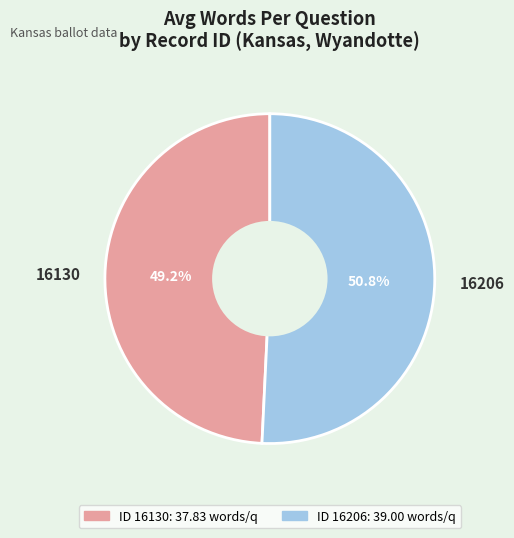

The 16206 slice represents 51% of the pie. True or false?

True